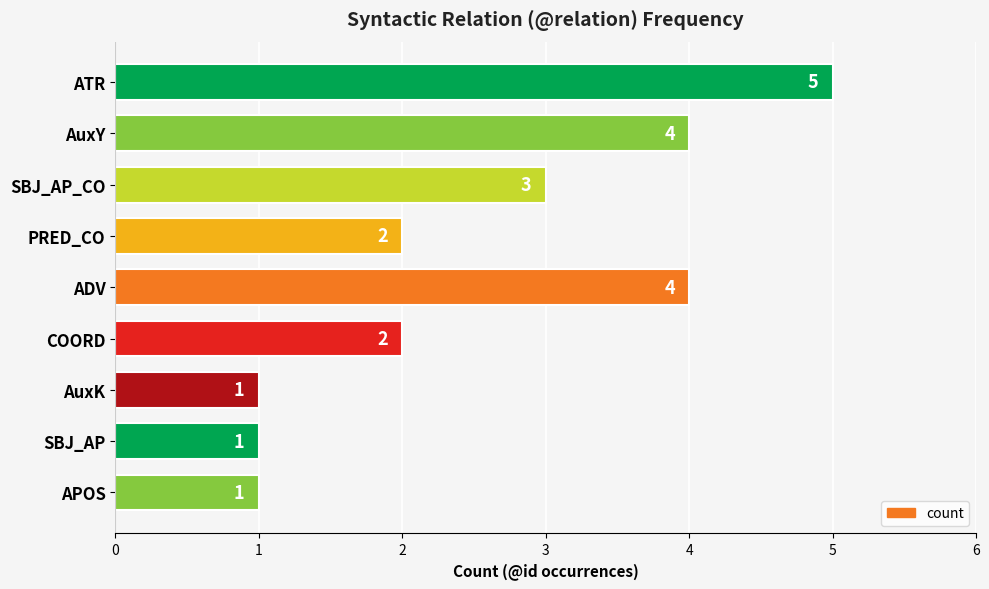

Is it true that the value at APOS is 1?

True